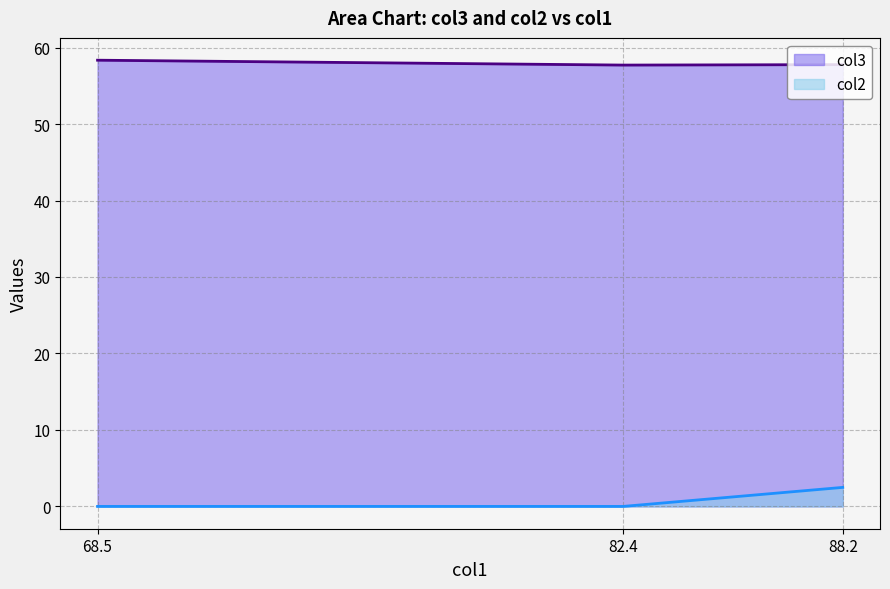

Rank the series by their maximum value, from lowest to highest.

col2, col3